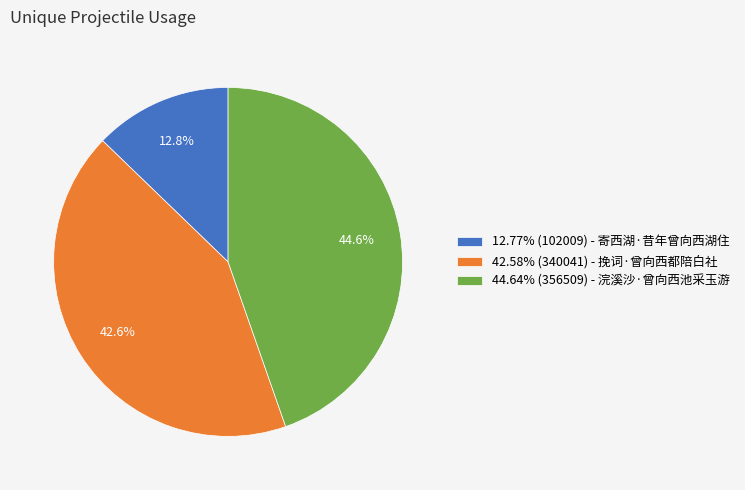

Is the sum of 42.58% (340041) - 挽词·曾向西都陪白社 and 44.64% (356509) - 浣溪沙·曾向西池采玉游 greater than half?

Yes